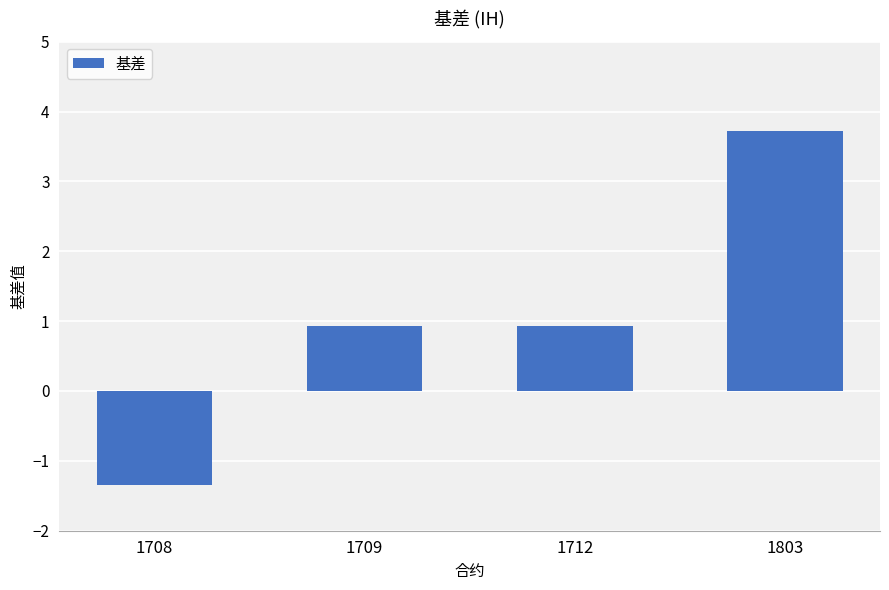

How many values are between 0 and 3?

2